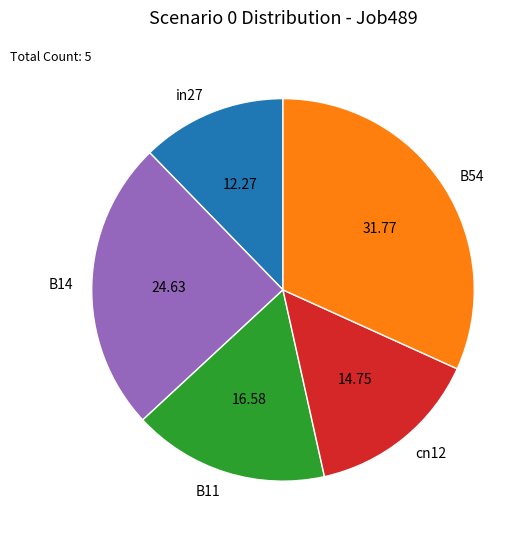

What is the ratio of the value at B14 to the value at B54?

0.8